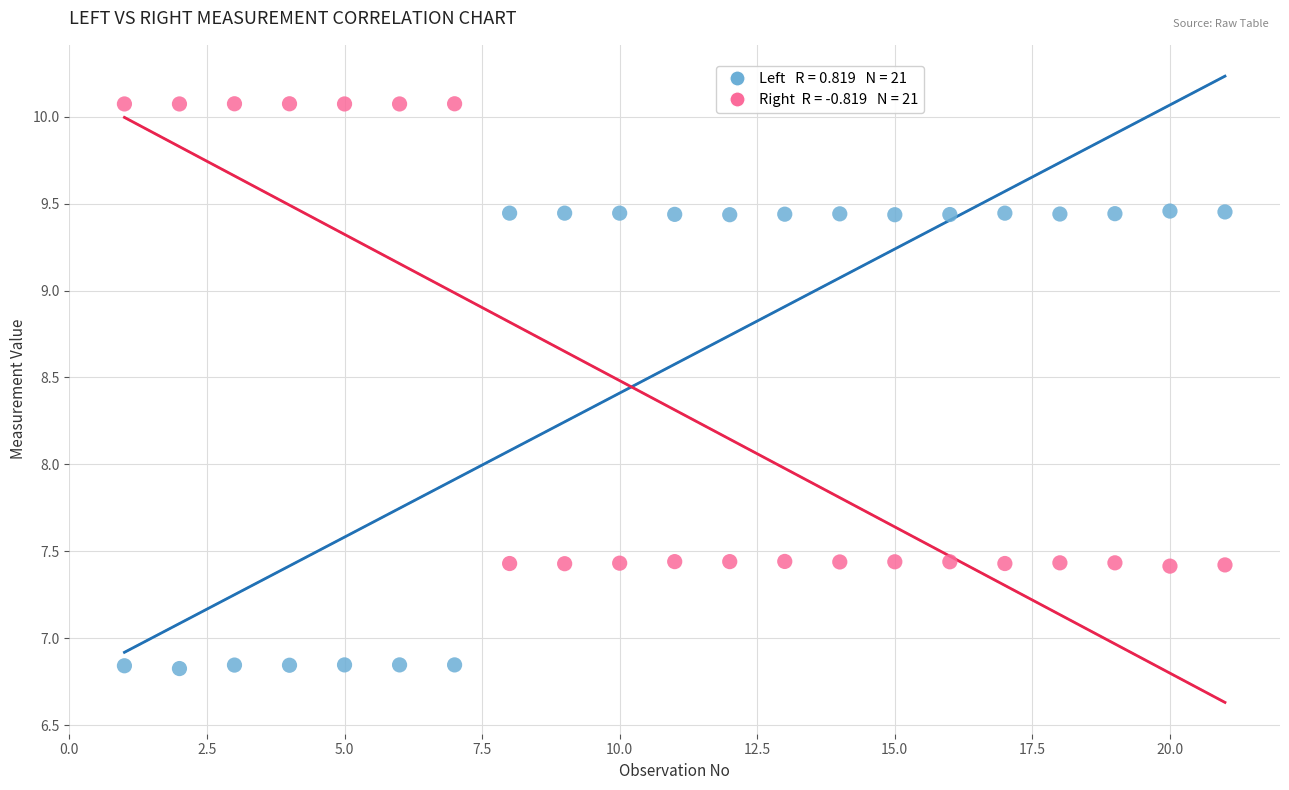

Across all data points, what is the range of X values (max minus min)?

20.0